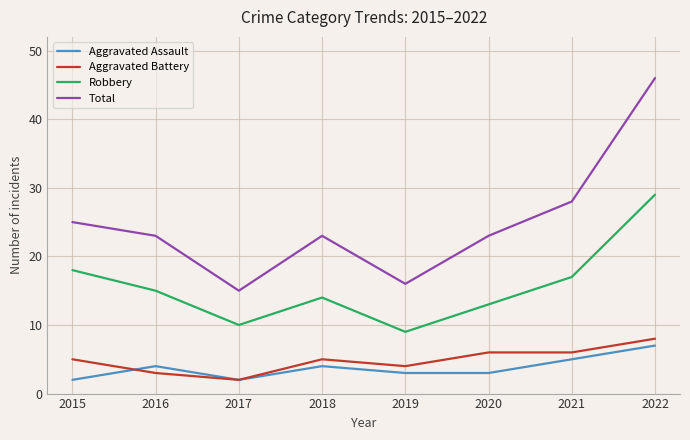

Between 2020 and 2022, which series saw the biggest shift?

Total